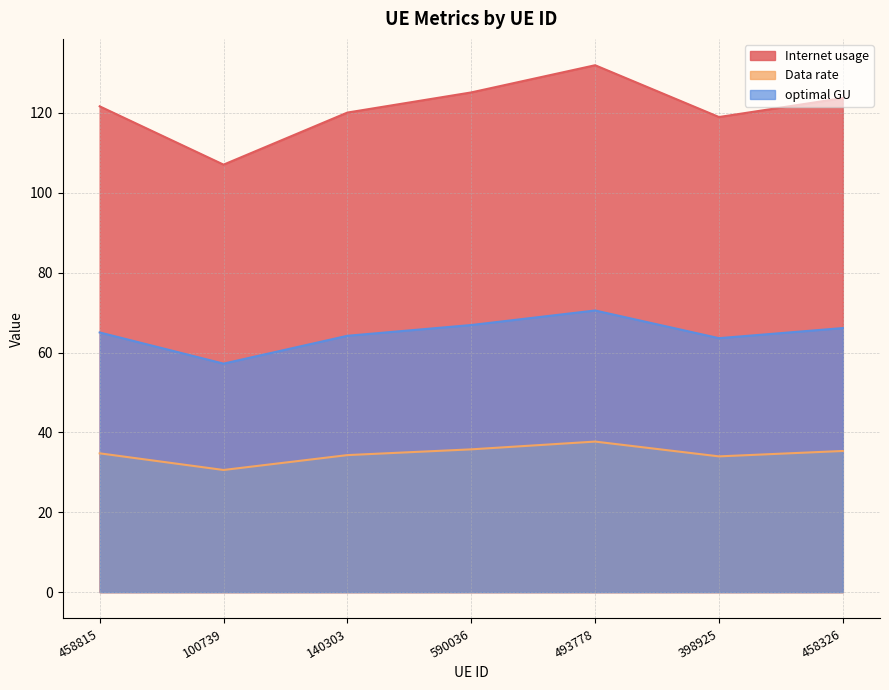

What is the average value of the Data rate series?

34.6